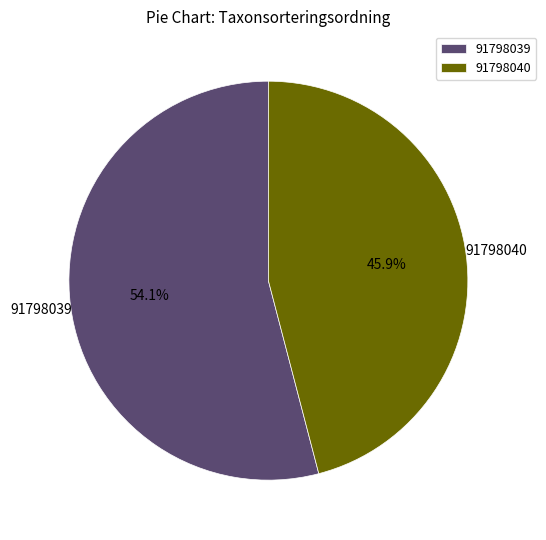

Which has a higher value, 91798039 or 91798040?

91798039